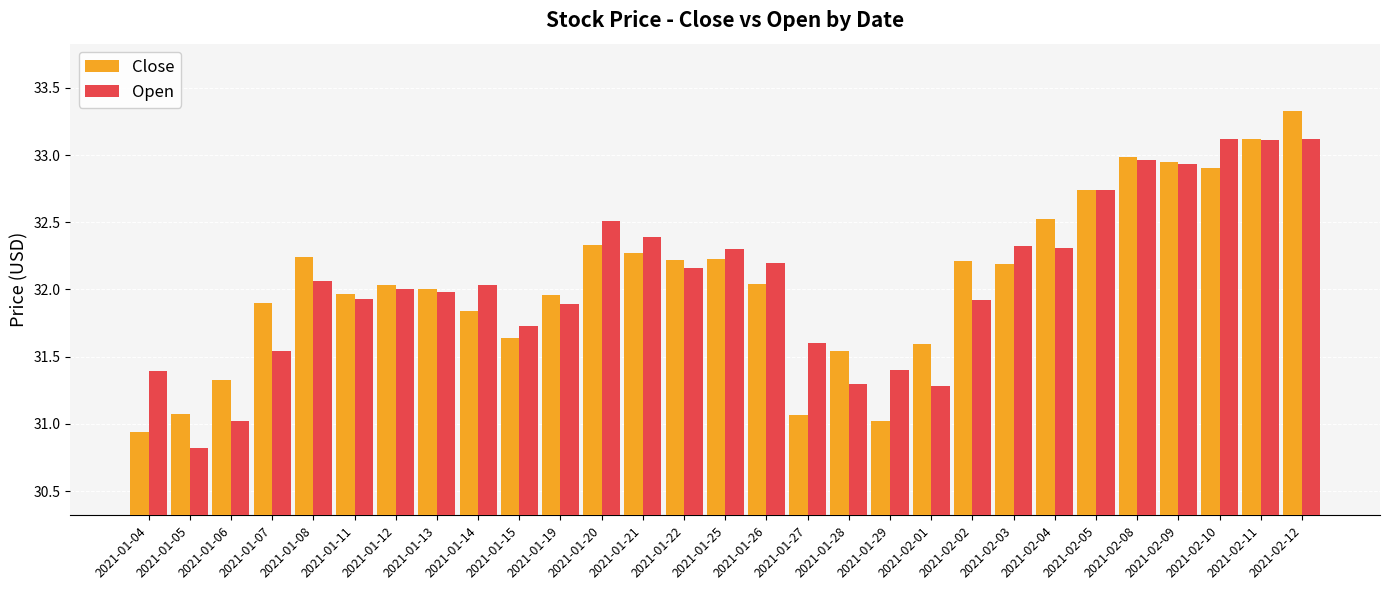

What is the minimum value shown in the chart?

30.8